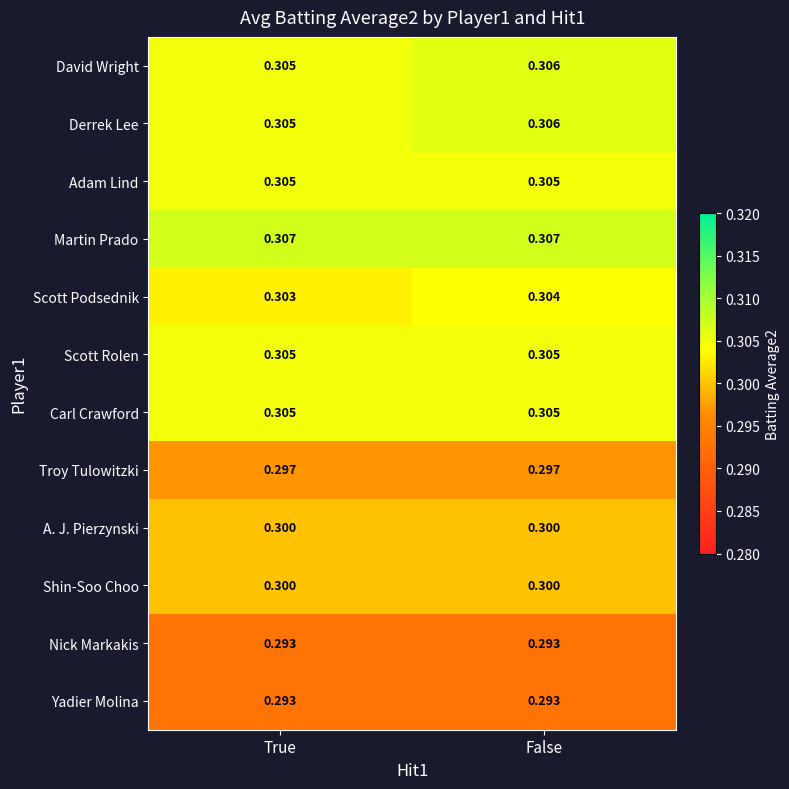

At which category is the sum across all series the highest?

False